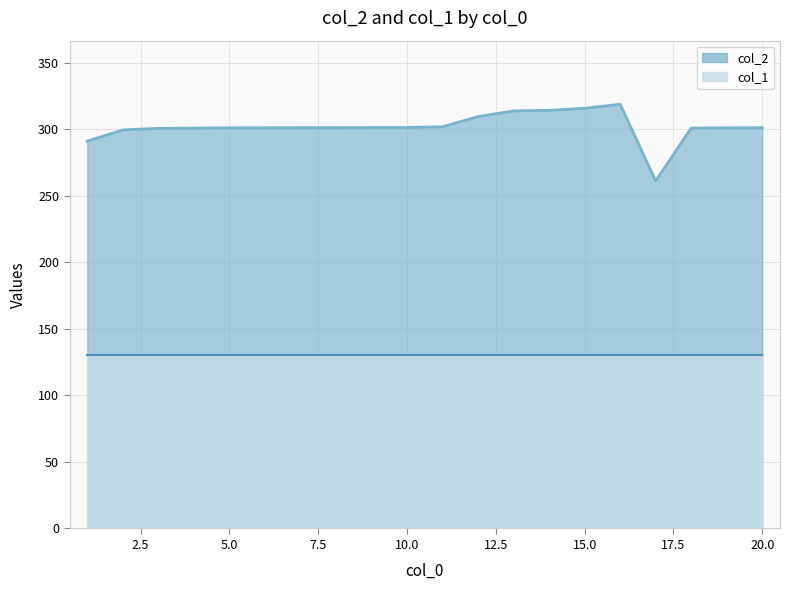

Which has a higher value, 1 or 20?

20